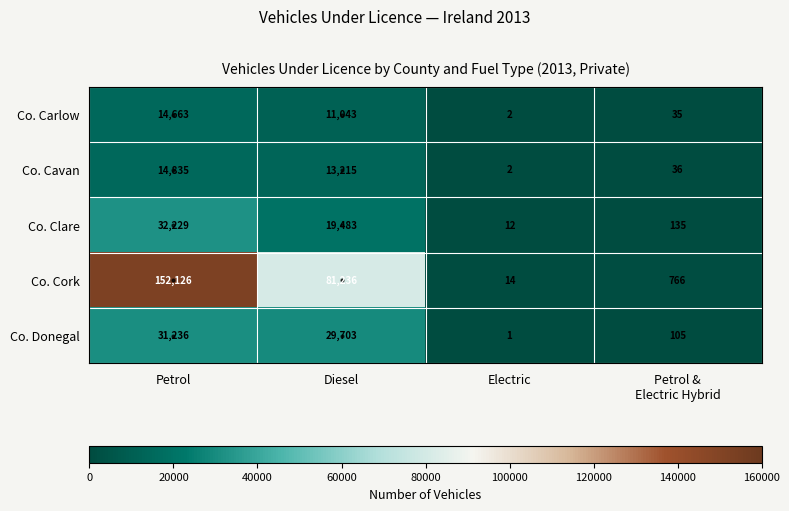

What is the difference between the second highest and second lowest values in the Co. Cork series?

80470